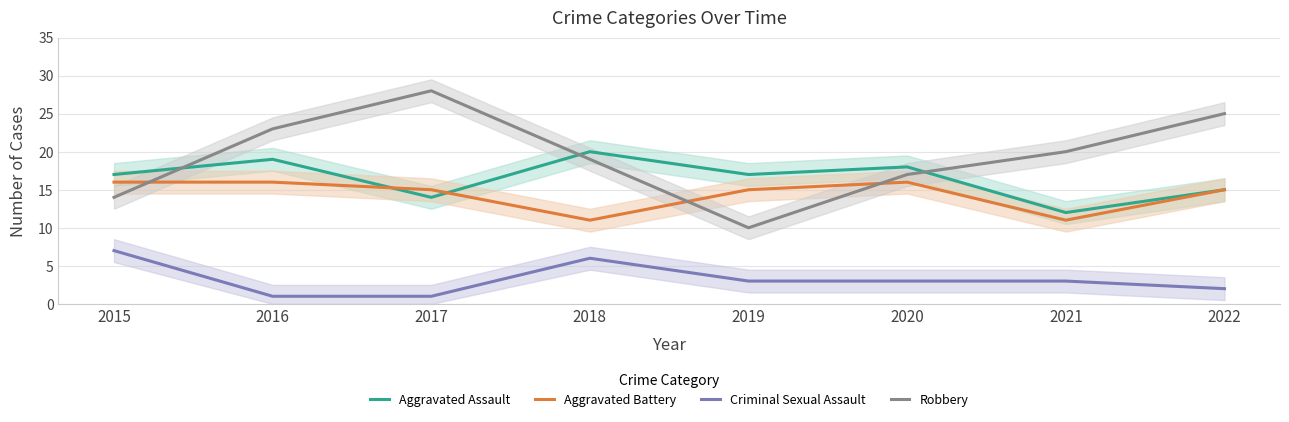

What is the value of the Aggravated Battery point at the 2nd from the left?

16